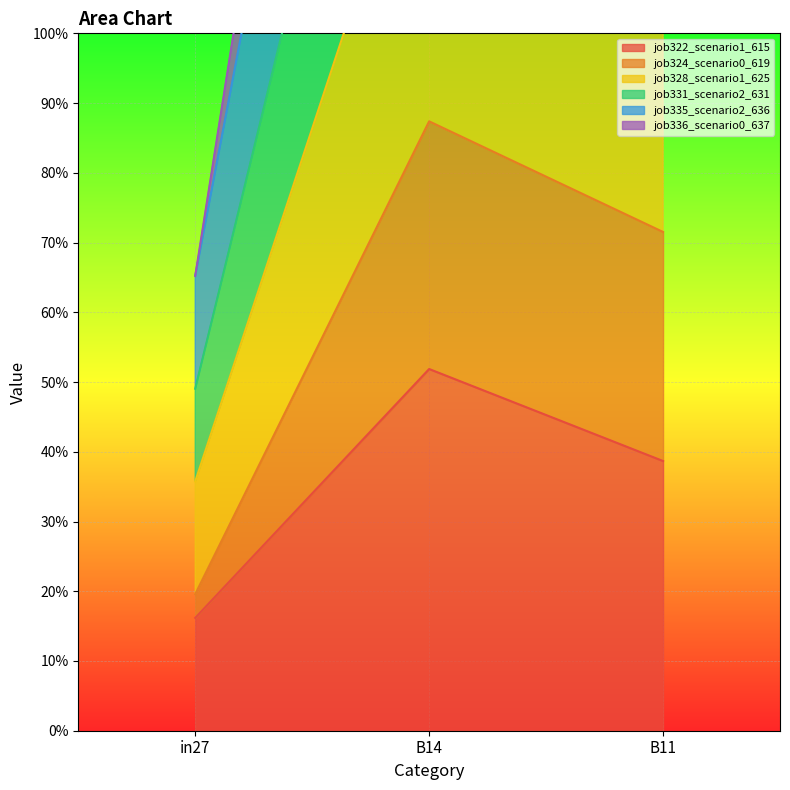

What is the label of the 1st point from the left?

in27